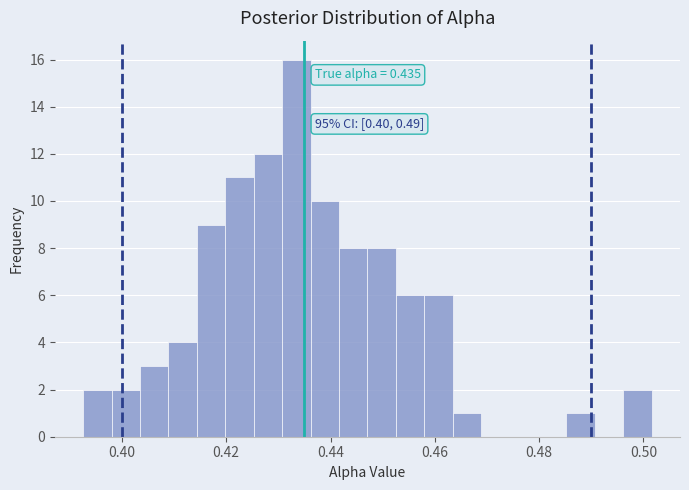

Read against the x-axis, roughly where is the centre of the tallest bar?

0.434